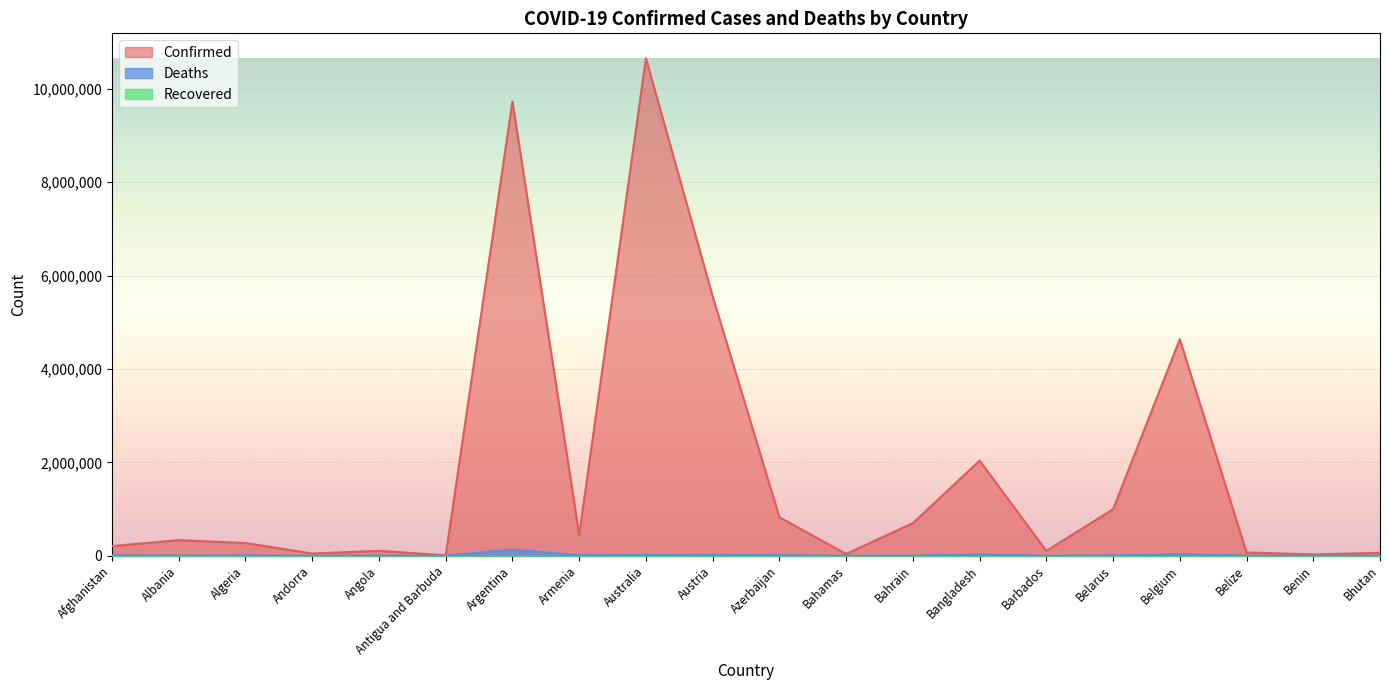

What is the label of the 12th point from the left?

Bahamas